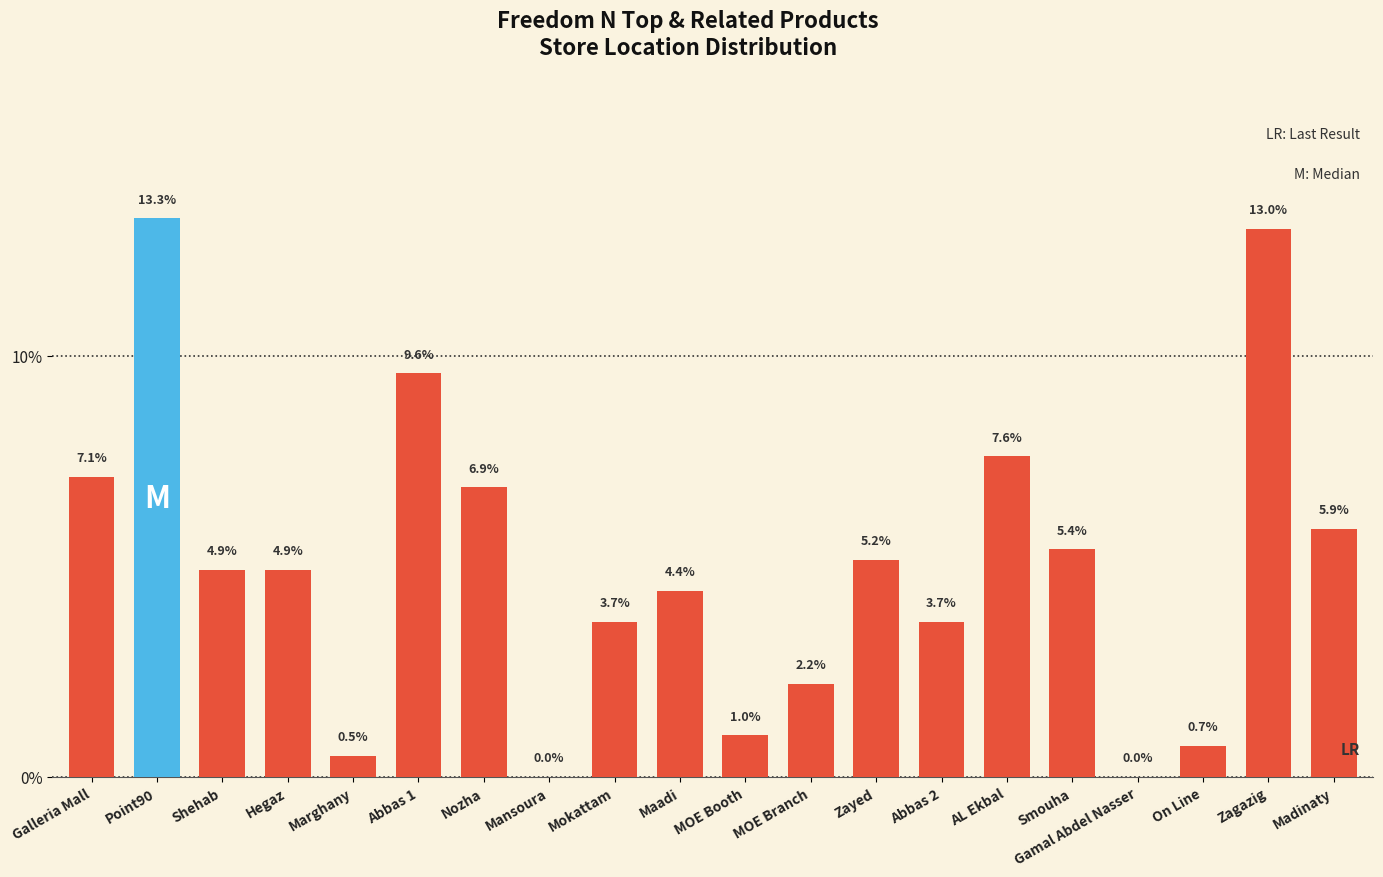

Does the chart contain stacked bars?

No